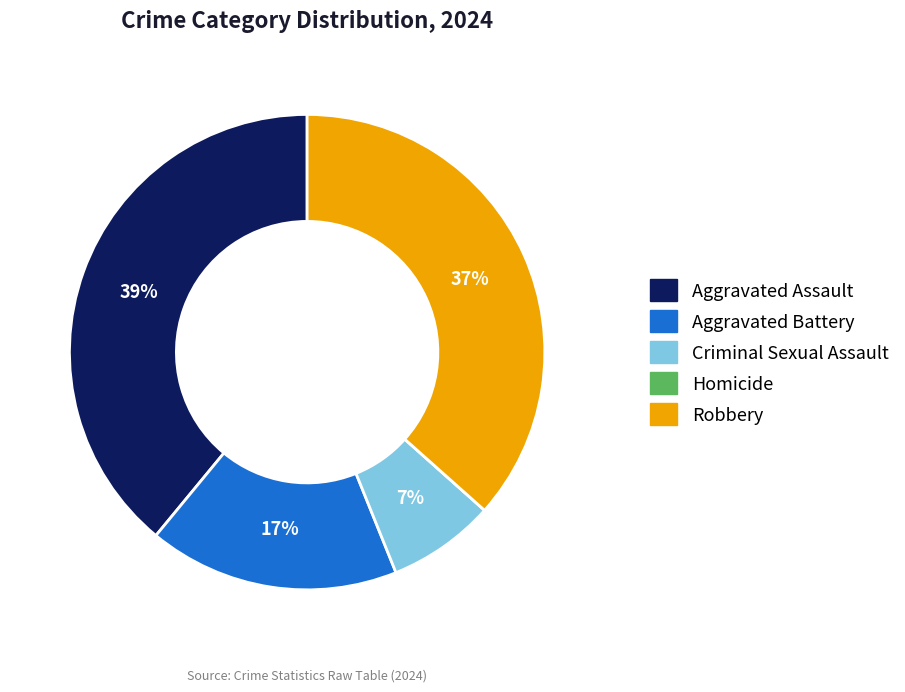

Does any single category account for the majority?

No